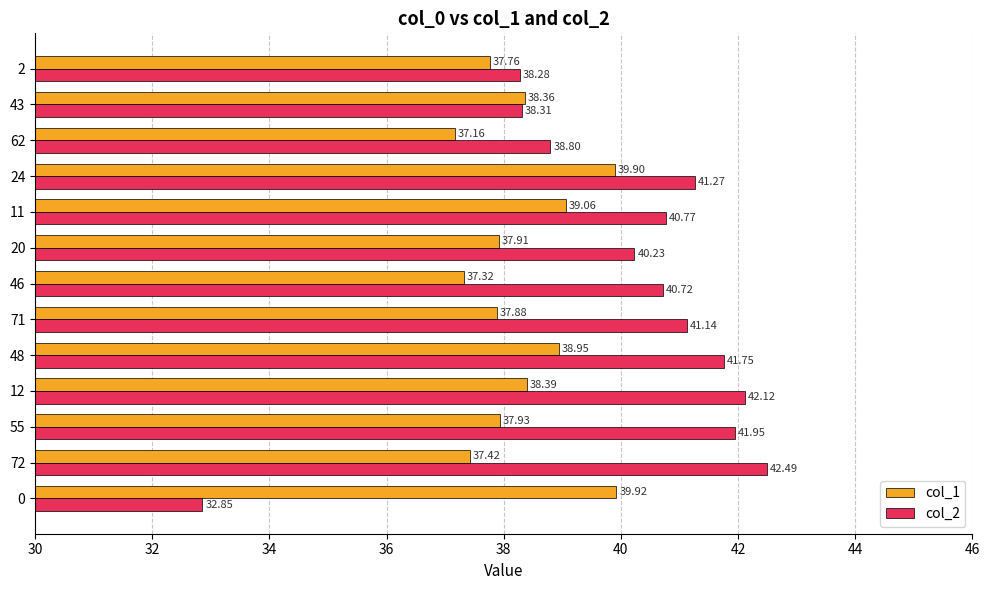

Which series has the largest total across all categories?

col_2